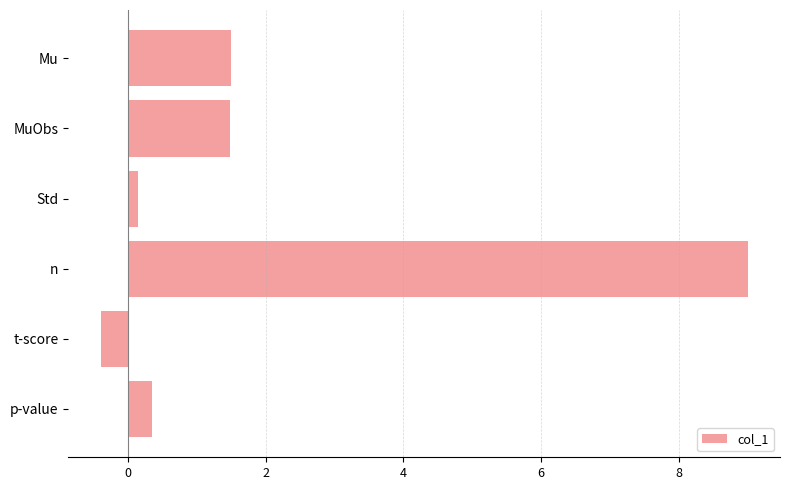

Which category has the lowest value across all series?

t-score